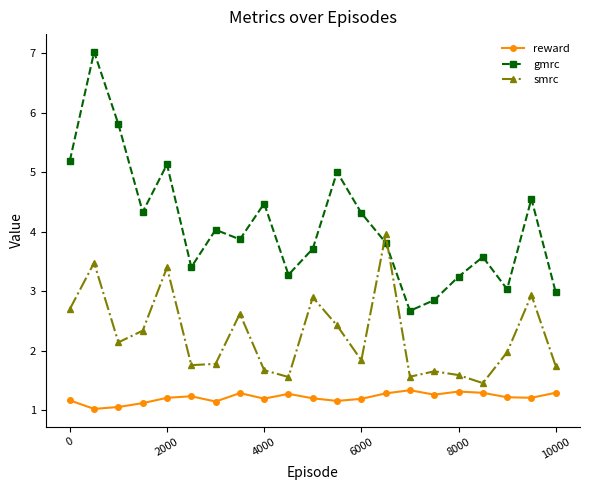

True or false: smrc and reward cross at least once.

False